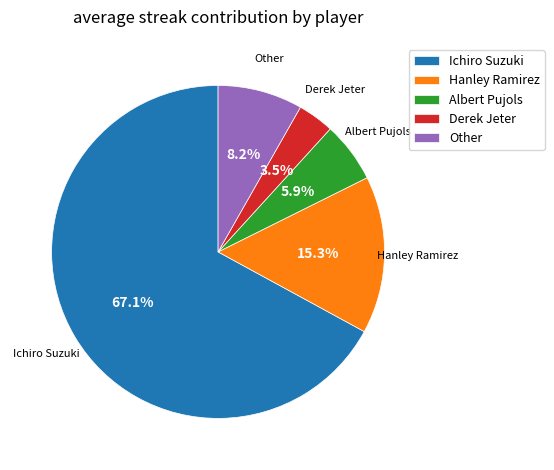

To the nearest percent, what percentage of the pie is Ichiro Suzuki?

67%